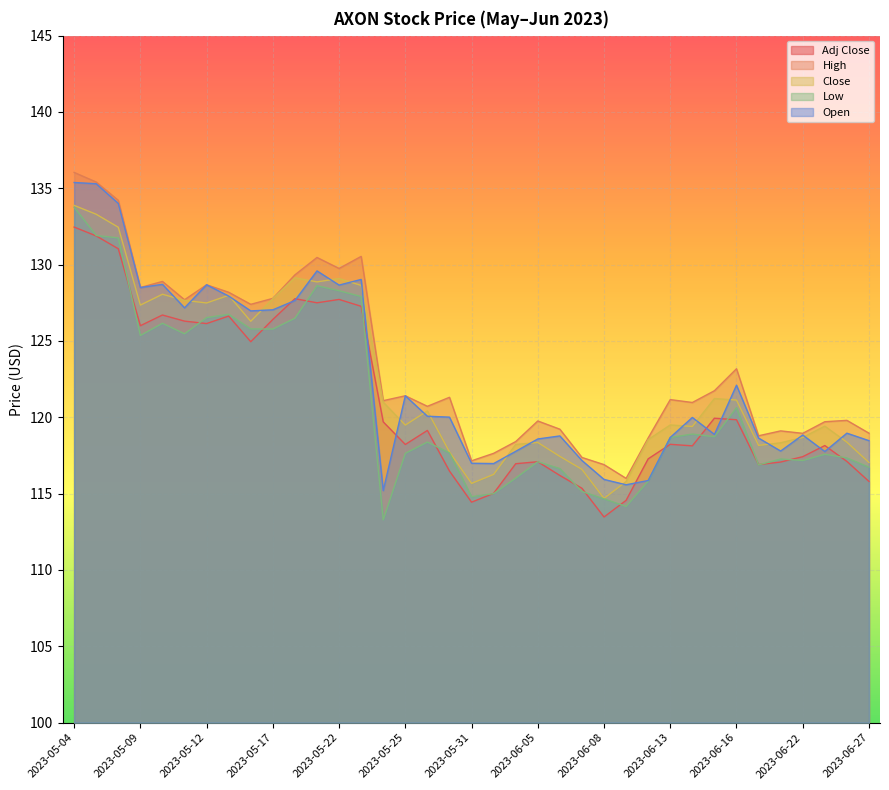

Reading left to right, transcribe all the data shown in this chart.

Adj Close: 2023-05-04=132.5	2023-05-05=131.9	2023-05-08=131.0	2023-05-09=126.0	2023-05-10=126.7	2023-05-11=126.3	2023-05-12=126.1	2023-05-15=126.6	2023-05-16=125.0	2023-05-17=126.4	2023-05-18=127.8	2023-05-19=127.5	2023-05-22=127.7	2023-05-23=127.3	2023-05-24=119.7	2023-05-25=118.2	2023-05-26=119.1	2023-05-30=116.5	2023-05-31=114.4	2023-06-01=115.0	2023-06-02=117.0	2023-06-05=117.1	2023-06-06=116.2	2023-06-07=115.3	2023-06-08=113.5	2023-06-09=114.6	2023-06-12=117.3	2023-06-13=118.2	2023-06-14=118.1	2023-06-15=119.9	2023-06-16=119.8	2023-06-20=116.9	2023-06-21=117.1	2023-06-22=117.4	2023-06-23=118.2	2023-06-26=117.1	2023-06-27=115.8
High: 2023-05-04=136.0	2023-05-05=135.4	2023-05-08=134.2	2023-05-09=128.5	2023-05-10=128.9	2023-05-11=127.7	2023-05-12=128.7	2023-05-15=128.2	2023-05-16=127.4	2023-05-17=127.8	2023-05-18=129.3	2023-05-19=130.5	2023-05-22=129.8	2023-05-23=130.5	2023-05-24=121.1	2023-05-25=121.4	2023-05-26=120.7	2023-05-30=121.3	2023-05-31=117.2	2023-06-01=117.6	2023-06-02=118.4	2023-06-05=119.8	2023-06-06=119.2	2023-06-07=117.4	2023-06-08=116.9	2023-06-09=116.0	2023-06-12=118.7	2023-06-13=121.2	2023-06-14=121.0	2023-06-15=121.7	2023-06-16=123.2	2023-06-20=118.8	2023-06-21=119.1	2023-06-22=119.0	2023-06-23=119.7	2023-06-26=119.8	2023-06-27=119.0
Close: 2023-05-04=133.9	2023-05-05=133.3	2023-05-08=132.4	2023-05-09=127.3	2023-05-10=128.1	2023-05-11=127.7	2023-05-12=127.5	2023-05-15=128.0	2023-05-16=126.3	2023-05-17=127.8	2023-05-18=129.1	2023-05-19=128.9	2023-05-22=129.1	2023-05-23=128.6	2023-05-24=121.0	2023-05-25=119.5	2023-05-26=120.4	2023-05-30=117.7	2023-05-31=115.7	2023-06-01=116.3	2023-06-02=118.2	2023-06-05=118.3	2023-06-06=117.4	2023-06-07=116.6	2023-06-08=114.7	2023-06-09=115.8	2023-06-12=118.5	2023-06-13=119.5	2023-06-14=119.4	2023-06-15=121.2	2023-06-16=121.1	2023-06-20=118.2	2023-06-21=118.3	2023-06-22=118.7	2023-06-23=119.4	2023-06-26=118.4	2023-06-27=117.0
Low: 2023-05-04=133.8	2023-05-05=131.9	2023-05-08=131.8	2023-05-09=125.4	2023-05-10=126.2	2023-05-11=125.5	2023-05-12=126.5	2023-05-15=126.8	2023-05-16=125.8	2023-05-17=125.8	2023-05-18=126.5	2023-05-19=128.6	2023-05-22=128.3	2023-05-23=127.9	2023-05-24=113.3	2023-05-25=117.6	2023-05-26=118.4	2023-05-30=117.7	2023-05-31=114.8	2023-06-01=115.0	2023-06-02=116.0	2023-06-05=117.1	2023-06-06=116.6	2023-06-07=115.1	2023-06-08=114.7	2023-06-09=114.2	2023-06-12=115.8	2023-06-13=118.7	2023-06-14=118.9	2023-06-15=118.7	2023-06-16=120.6	2023-06-20=116.9	2023-06-21=117.3	2023-06-22=117.2	2023-06-23=117.6	2023-06-26=117.3	2023-06-27=116.7
Open: 2023-05-04=135.4	2023-05-05=135.3	2023-05-08=134.0	2023-05-09=128.5	2023-05-10=128.7	2023-05-11=127.2	2023-05-12=128.7	2023-05-15=127.9	2023-05-16=127.0	2023-05-17=127.0	2023-05-18=127.7	2023-05-19=129.6	2023-05-22=128.7	2023-05-23=129.0	2023-05-24=115.2	2023-05-25=121.4	2023-05-26=120.1	2023-05-30=120.0	2023-05-31=117.0	2023-06-01=117.0	2023-06-02=117.8	2023-06-05=118.6	2023-06-06=118.8	2023-06-07=117.2	2023-06-08=115.9	2023-06-09=115.6	2023-06-12=115.9	2023-06-13=118.7	2023-06-14=120.0	2023-06-15=118.9	2023-06-16=122.1	2023-06-20=118.6	2023-06-21=117.8	2023-06-22=118.8	2023-06-23=117.8	2023-06-26=119.0	2023-06-27=118.5